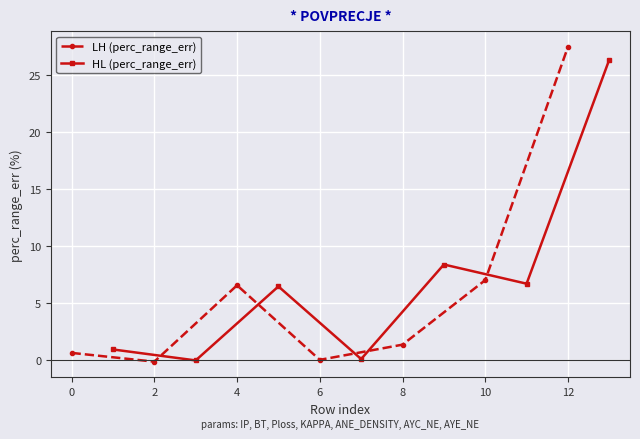

What are all the series names shown in the legend?

LH (perc_range_err), HL (perc_range_err)